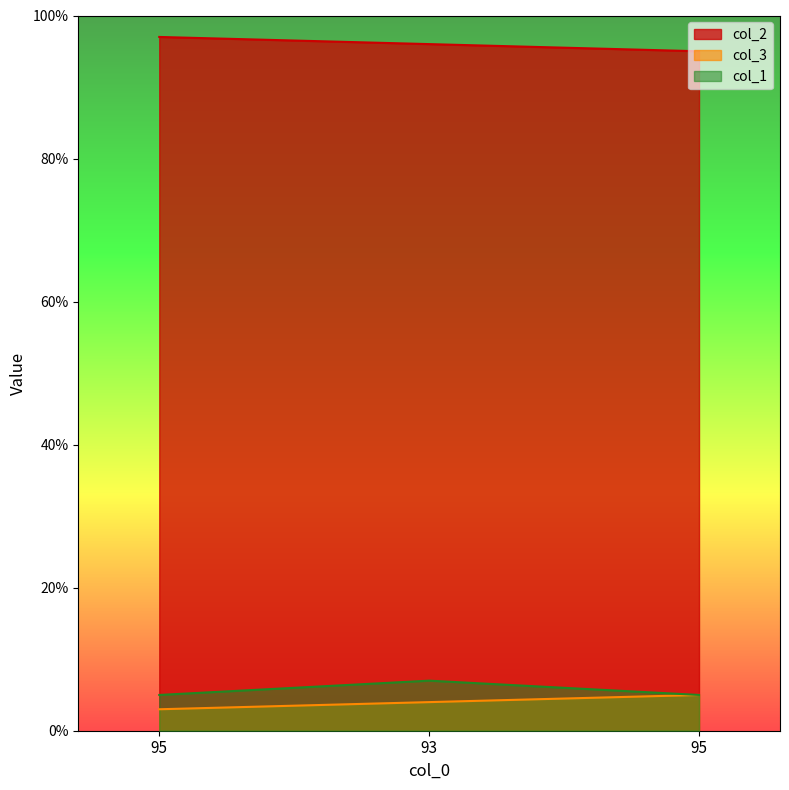

Reading left to right, extract all data points from this chart.

col_2: 95=97	93=96	95=95
col_3: 95=3	93=4	95=5
col_1: 95=5	93=7	95=5